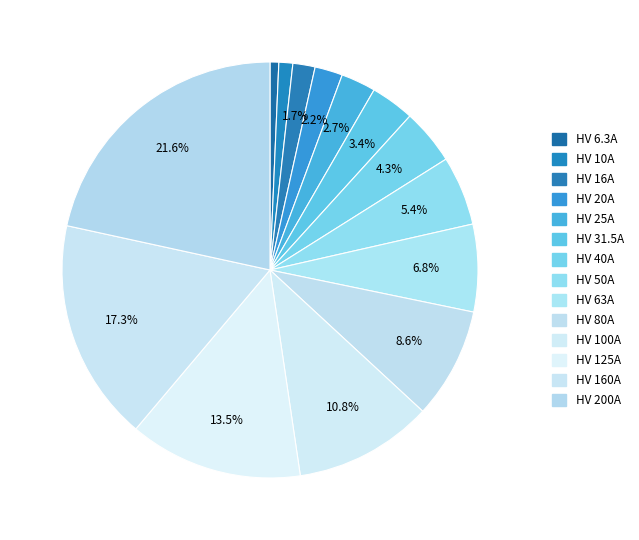

Which has a higher value, HV 50A or HV 6.3A?

HV 50A